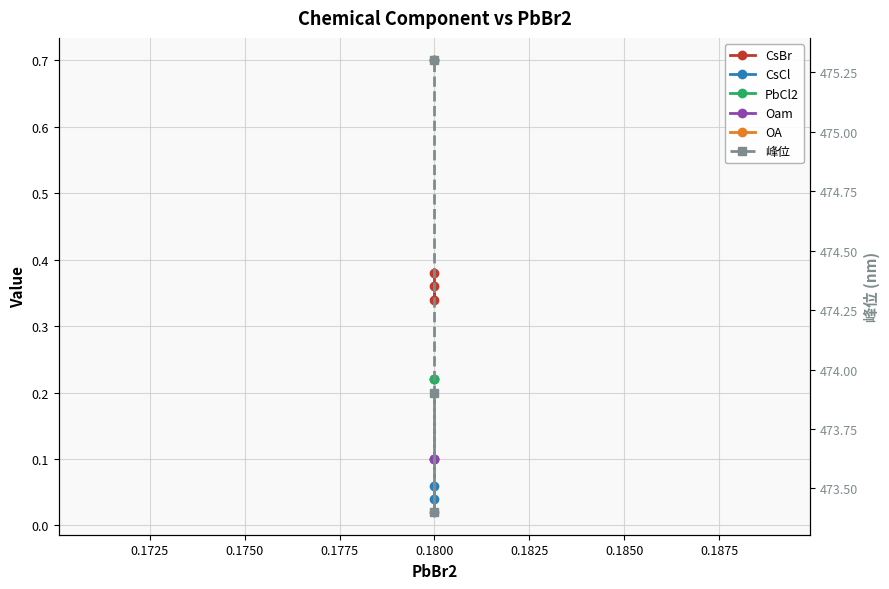

Which series has the largest total across all categories?

峰位